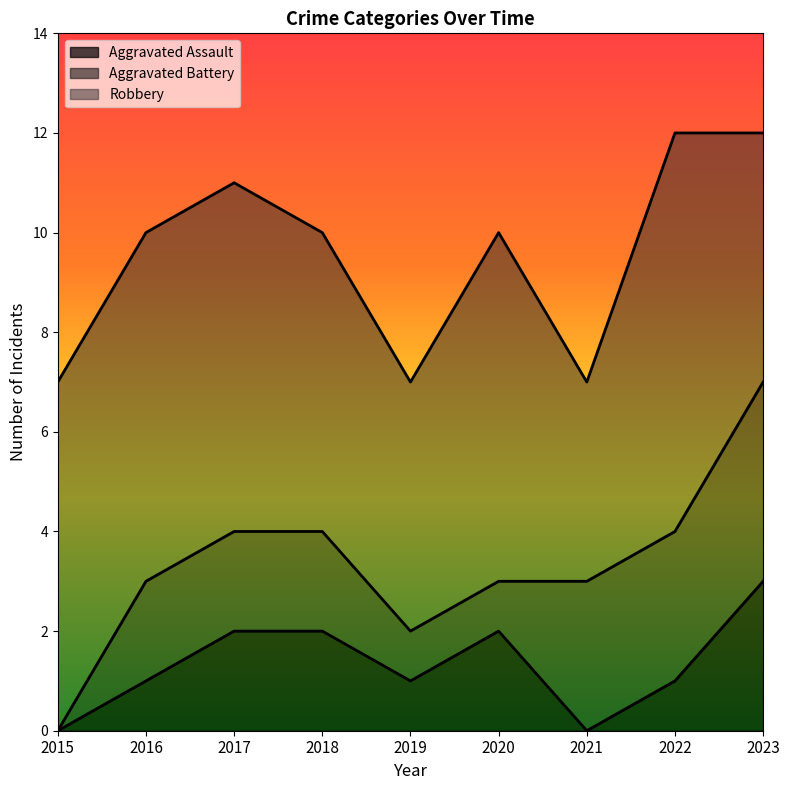

At which category does Robbery reach its first local valley?

2019